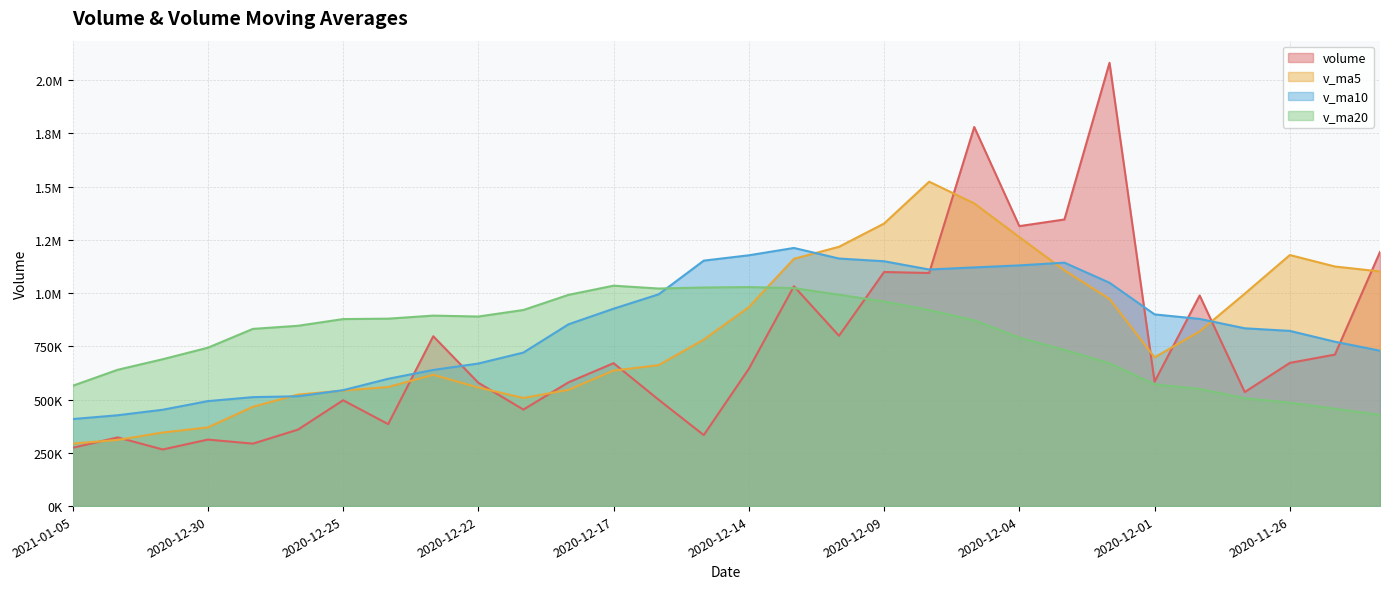

Between 2021-01-04 and 2020-12-01, which series saw the biggest shift?

v_ma10